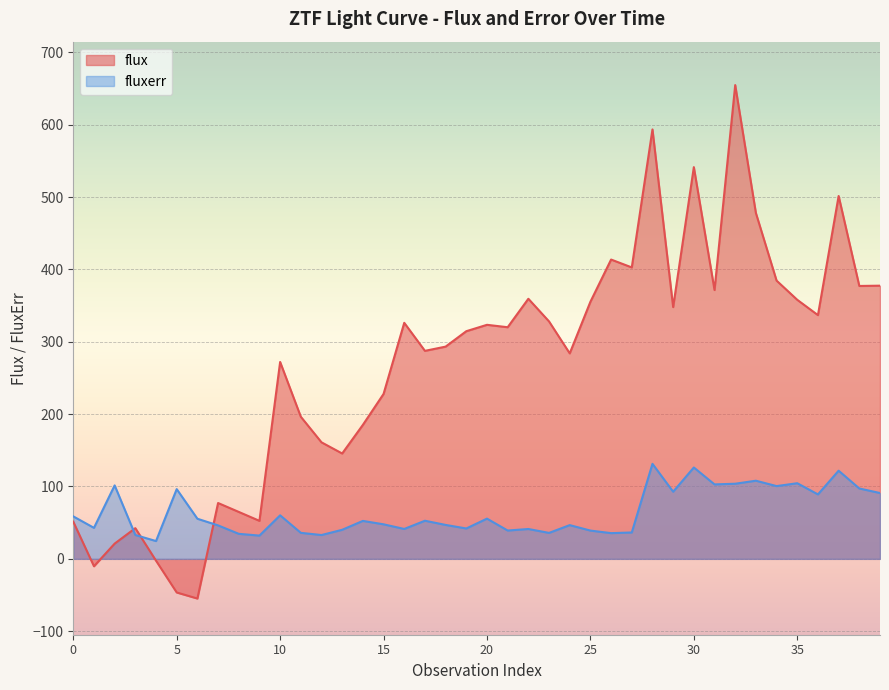

Is it true that fluxerr equals 49.8 at 9?

False